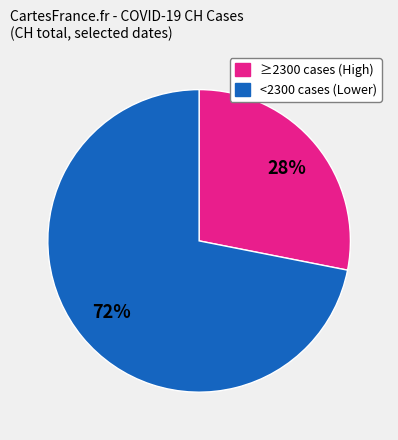

To the nearest percent, what portion does <2300 cases (Lower) represent?

72%